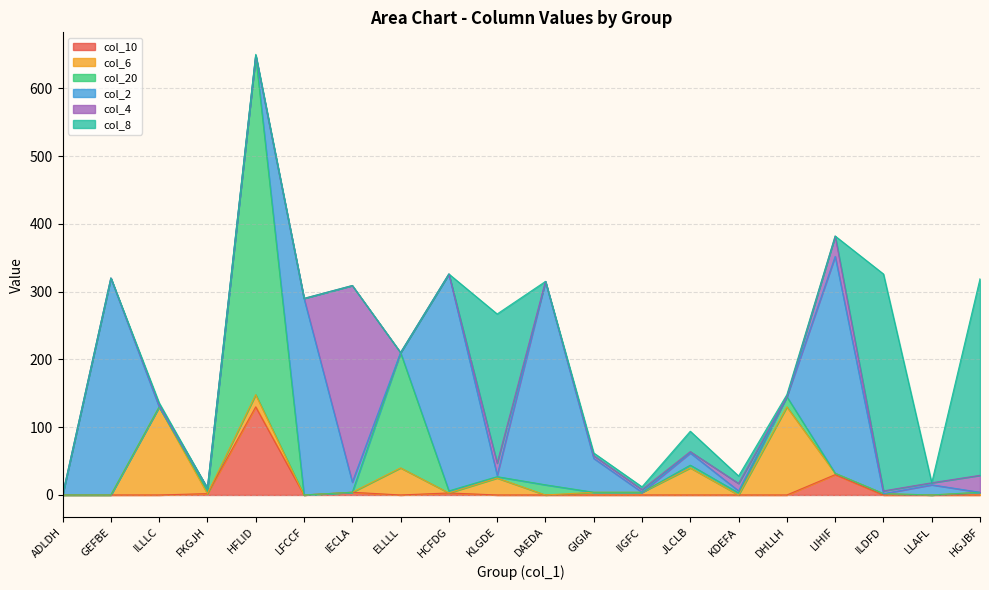

What is the difference between the maximum and minimum values in the col_20 series?

500